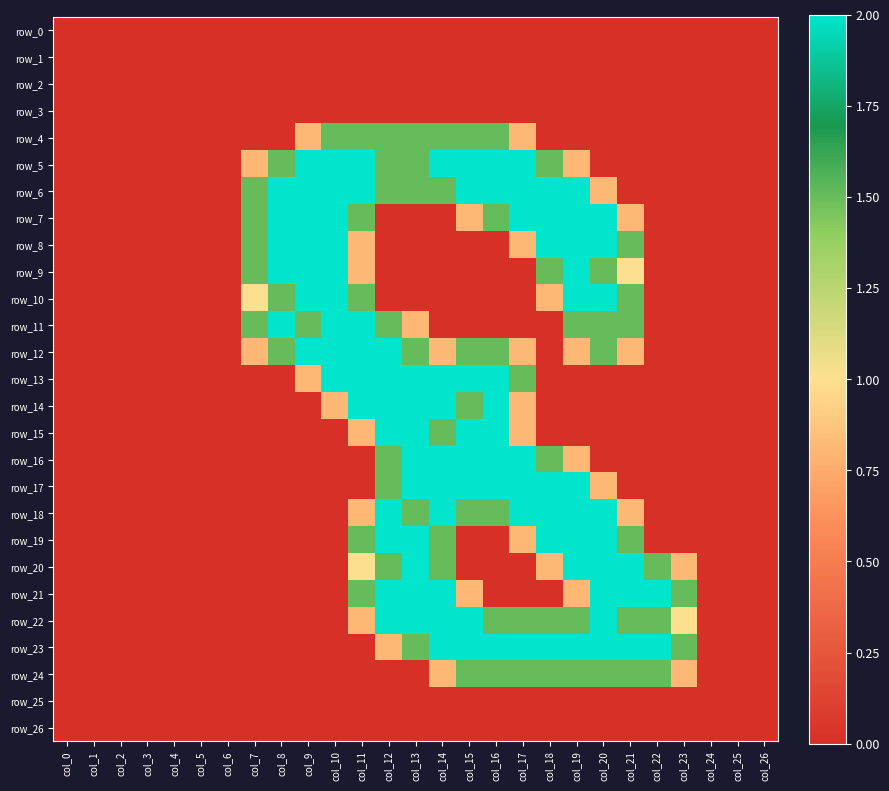

Reading left to right, what are all the values shown in this chart?

row_0: 0.0	0.0	0.0	0.0	0.0	0.0	0.0	0.0	0.0	0.0	0.0	0.0	0.0	0.0	0.0	0.0	0.0	0.0	0.0	0.0	0.0	0.0	0.0	0.0	0.0	0.0	0.0
row_1: 0.0	0.0	0.0	0.0	0.0	0.0	0.0	0.0	0.0	0.0	0.0	0.0	0.0	0.0	0.0	0.0	0.0	0.0	0.0	0.0	0.0	0.0	0.0	0.0	0.0	0.0	0.0
row_2: 0.0	0.0	0.0	0.0	0.0	0.0	0.0	0.0	0.0	0.0	0.0	0.0	0.0	0.0	0.0	0.0	0.0	0.0	0.0	0.0	0.0	0.0	0.0	0.0	0.0	0.0	0.0
row_3: 0.0	0.0	0.0	0.0	0.0	0.0	0.0	0.0	0.0	0.0	0.0	0.0	0.0	0.0	0.0	0.0	0.0	0.0	0.0	0.0	0.0	0.0	0.0	0.0	0.0	0.0	0.0
row_4: 0.0	0.0	0.0	0.0	0.0	0.0	0.0	0.0	0.0	0.8	1.5	1.5	1.5	1.5	1.5	1.5	1.5	0.8	0.0	0.0	0.0	0.0	0.0	0.0	0.0	0.0	0.0
row_5: 0.0	0.0	0.0	0.0	0.0	0.0	0.0	0.8	1.5	2.0	2.0	2.0	1.5	1.5	2.0	2.0	2.0	2.0	1.5	0.8	0.0	0.0	0.0	0.0	0.0	0.0	0.0
row_6: 0.0	0.0	0.0	0.0	0.0	0.0	0.0	1.5	2.0	2.0	2.0	2.0	1.5	1.5	1.5	2.0	2.0	2.0	2.0	2.0	0.8	0.0	0.0	0.0	0.0	0.0	0.0
row_7: 0.0	0.0	0.0	0.0	0.0	0.0	0.0	1.5	2.0	2.0	2.0	1.5	0.0	0.0	0.0	0.8	1.5	2.0	2.0	2.0	2.0	0.8	0.0	0.0	0.0	0.0	0.0
row_8: 0.0	0.0	0.0	0.0	0.0	0.0	0.0	1.5	2.0	2.0	2.0	0.8	0.0	0.0	0.0	0.0	0.0	0.8	2.0	2.0	2.0	1.5	0.0	0.0	0.0	0.0	0.0
row_9: 0.0	0.0	0.0	0.0	0.0	0.0	0.0	1.5	2.0	2.0	2.0	0.8	0.0	0.0	0.0	0.0	0.0	0.0	1.5	2.0	1.5	1.0	0.0	0.0	0.0	0.0	0.0
row_10: 0.0	0.0	0.0	0.0	0.0	0.0	0.0	1.0	1.5	2.0	2.0	1.5	0.0	0.0	0.0	0.0	0.0	0.0	0.8	2.0	2.0	1.5	0.0	0.0	0.0	0.0	0.0
row_11: 0.0	0.0	0.0	0.0	0.0	0.0	0.0	1.5	2.0	1.5	2.0	2.0	1.5	0.8	0.0	0.0	0.0	0.0	0.0	1.5	1.5	1.5	0.0	0.0	0.0	0.0	0.0
row_12: 0.0	0.0	0.0	0.0	0.0	0.0	0.0	0.8	1.5	2.0	2.0	2.0	2.0	1.5	0.8	1.5	1.5	0.8	0.0	0.8	1.5	0.8	0.0	0.0	0.0	0.0	0.0
row_13: 0.0	0.0	0.0	0.0	0.0	0.0	0.0	0.0	0.0	0.8	2.0	2.0	2.0	2.0	2.0	2.0	2.0	1.5	0.0	0.0	0.0	0.0	0.0	0.0	0.0	0.0	0.0
row_14: 0.0	0.0	0.0	0.0	0.0	0.0	0.0	0.0	0.0	0.0	0.8	2.0	2.0	2.0	2.0	1.5	2.0	0.8	0.0	0.0	0.0	0.0	0.0	0.0	0.0	0.0	0.0
row_15: 0.0	0.0	0.0	0.0	0.0	0.0	0.0	0.0	0.0	0.0	0.0	0.8	2.0	2.0	1.5	2.0	2.0	0.8	0.0	0.0	0.0	0.0	0.0	0.0	0.0	0.0	0.0
row_16: 0.0	0.0	0.0	0.0	0.0	0.0	0.0	0.0	0.0	0.0	0.0	0.0	1.5	2.0	2.0	2.0	2.0	2.0	1.5	0.8	0.0	0.0	0.0	0.0	0.0	0.0	0.0
row_17: 0.0	0.0	0.0	0.0	0.0	0.0	0.0	0.0	0.0	0.0	0.0	0.0	1.5	2.0	2.0	2.0	2.0	2.0	2.0	2.0	0.8	0.0	0.0	0.0	0.0	0.0	0.0
row_18: 0.0	0.0	0.0	0.0	0.0	0.0	0.0	0.0	0.0	0.0	0.0	0.8	2.0	1.5	2.0	1.5	1.5	2.0	2.0	2.0	2.0	0.8	0.0	0.0	0.0	0.0	0.0
row_19: 0.0	0.0	0.0	0.0	0.0	0.0	0.0	0.0	0.0	0.0	0.0	1.5	2.0	2.0	1.5	0.0	0.0	0.8	2.0	2.0	2.0	1.5	0.0	0.0	0.0	0.0	0.0
row_20: 0.0	0.0	0.0	0.0	0.0	0.0	0.0	0.0	0.0	0.0	0.0	1.0	1.5	2.0	1.5	0.0	0.0	0.0	0.8	2.0	2.0	2.0	1.5	0.8	0.0	0.0	0.0
row_21: 0.0	0.0	0.0	0.0	0.0	0.0	0.0	0.0	0.0	0.0	0.0	1.5	2.0	2.0	2.0	0.8	0.0	0.0	0.0	0.8	2.0	2.0	2.0	1.5	0.0	0.0	0.0
row_22: 0.0	0.0	0.0	0.0	0.0	0.0	0.0	0.0	0.0	0.0	0.0	0.8	2.0	2.0	2.0	2.0	1.5	1.5	1.5	1.5	2.0	1.5	1.5	1.0	0.0	0.0	0.0
row_23: 0.0	0.0	0.0	0.0	0.0	0.0	0.0	0.0	0.0	0.0	0.0	0.0	0.8	1.5	2.0	2.0	2.0	2.0	2.0	2.0	2.0	2.0	2.0	1.5	0.0	0.0	0.0
row_24: 0.0	0.0	0.0	0.0	0.0	0.0	0.0	0.0	0.0	0.0	0.0	0.0	0.0	0.0	0.8	1.5	1.5	1.5	1.5	1.5	1.5	1.5	1.5	0.8	0.0	0.0	0.0
row_25: 0.0	0.0	0.0	0.0	0.0	0.0	0.0	0.0	0.0	0.0	0.0	0.0	0.0	0.0	0.0	0.0	0.0	0.0	0.0	0.0	0.0	0.0	0.0	0.0	0.0	0.0	0.0
row_26: 0.0	0.0	0.0	0.0	0.0	0.0	0.0	0.0	0.0	0.0	0.0	0.0	0.0	0.0	0.0	0.0	0.0	0.0	0.0	0.0	0.0	0.0	0.0	0.0	0.0	0.0	0.0